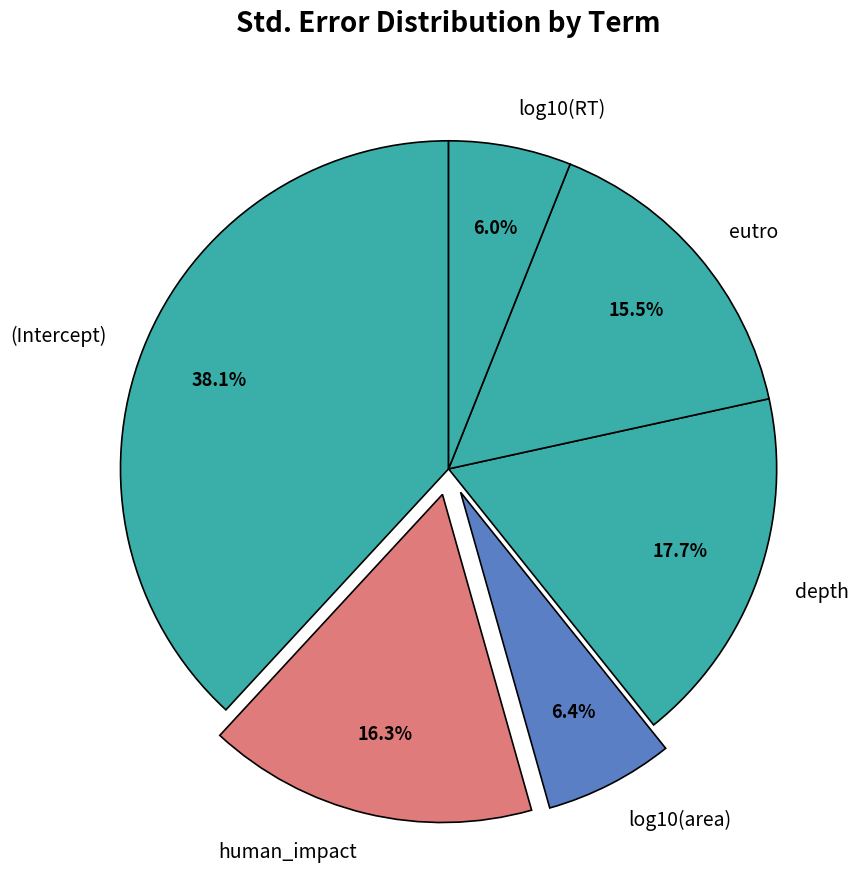

How much of the chart is everything except log10(RT)?

94.0%